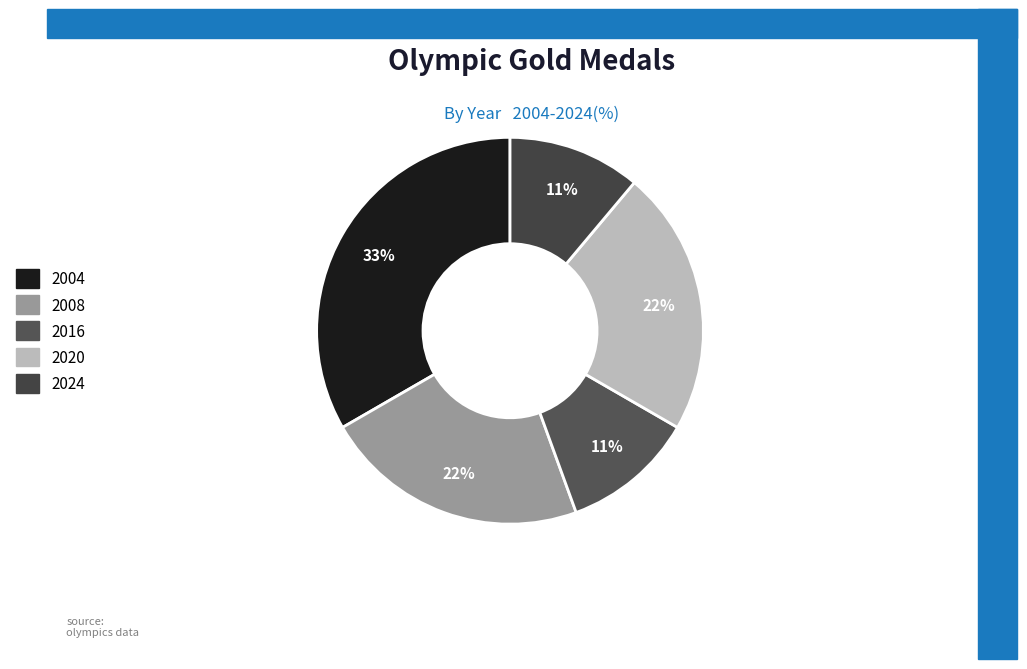

Rank the categories by value from lowest to highest.

2016, 2024, 2008, 2020, 2004